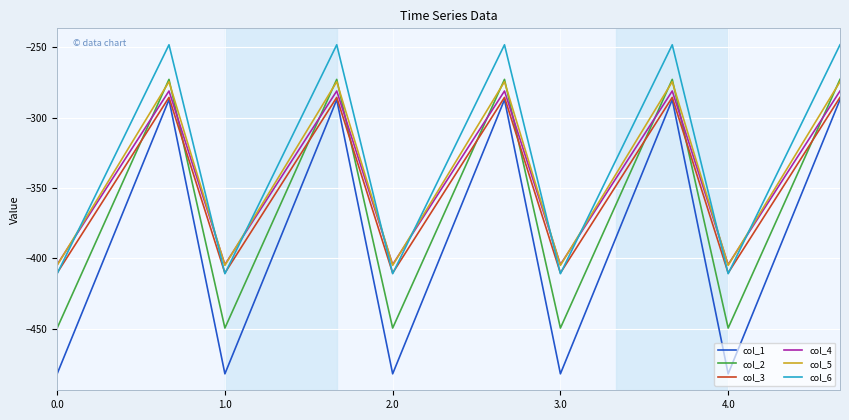

True or false: col_4 and col_1 intersect in this chart.

False